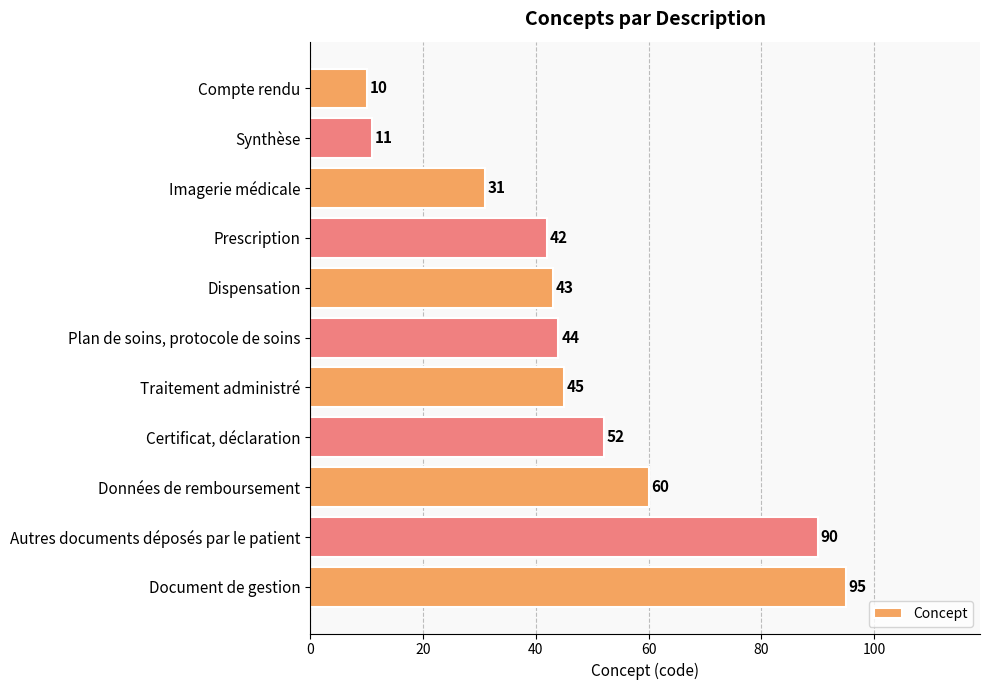

Reading top to bottom, what are all the values shown in this chart?

10	11	31	42	43	44	45	52	60	90	95